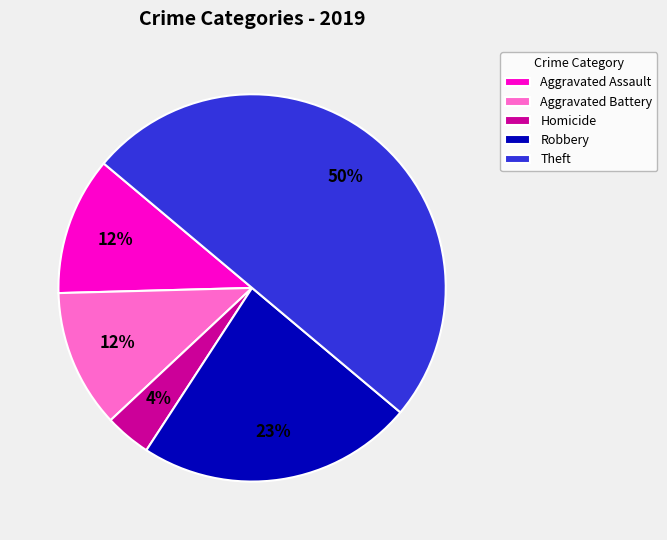

To the nearest percent, what percentage of the pie is Aggravated Assault?

12%